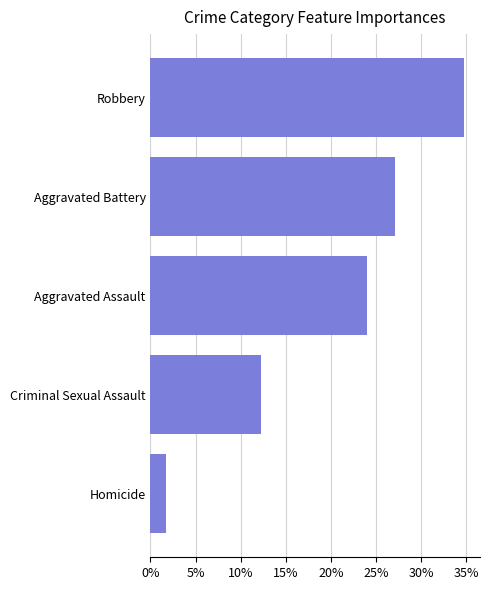

Which has a higher value, Robbery or Aggravated Battery?

Robbery